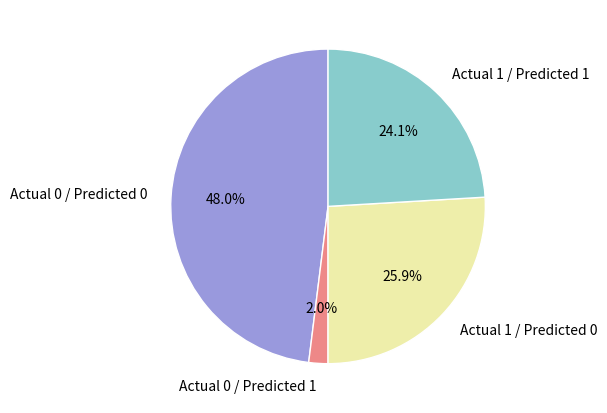

What percentage do Actual 1 / Predicted 1 and Actual 1 / Predicted 0 together represent?

50.0%